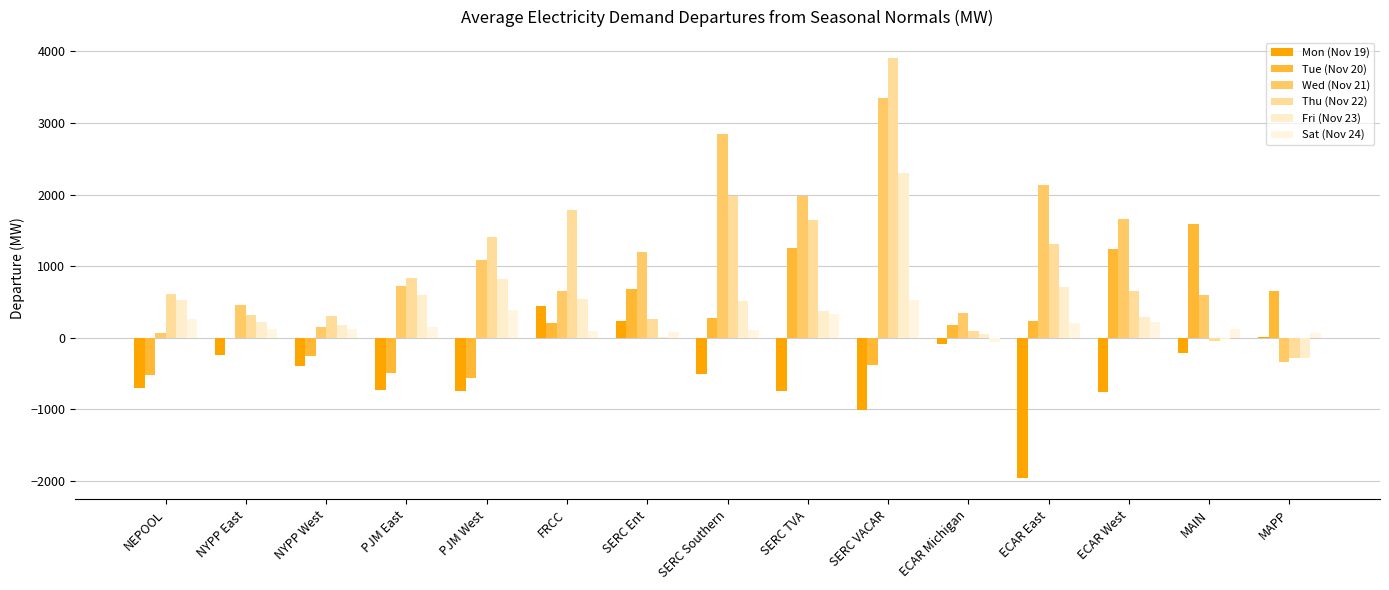

What is the label of the 5th bar from the right?

ECAR Michigan